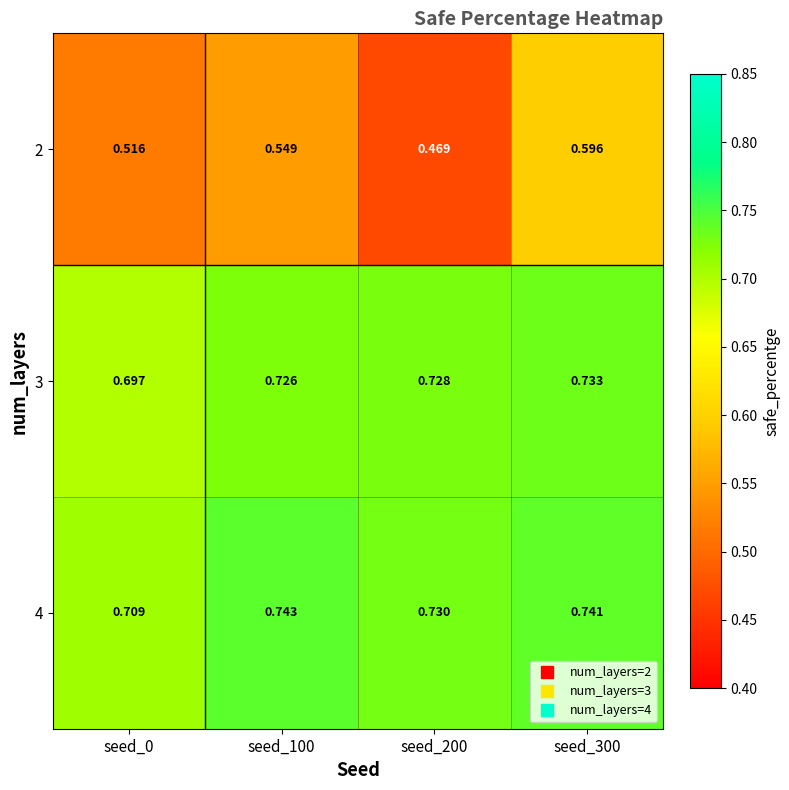

Which category has the highest value across all series?

seed_100